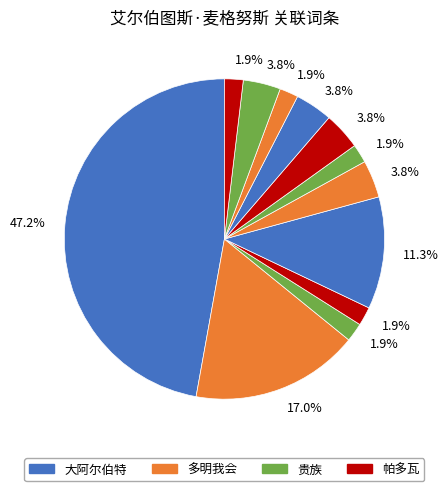

What is the smallest slice in the pie chart?

贵族